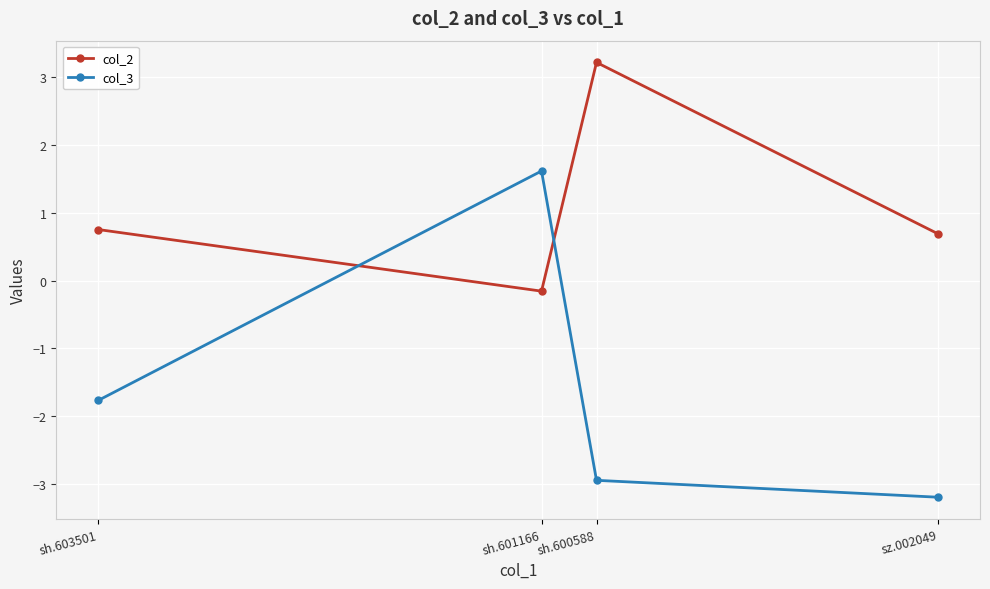

The value of col_2 at sh.601166 is -0.2. True or false?

True